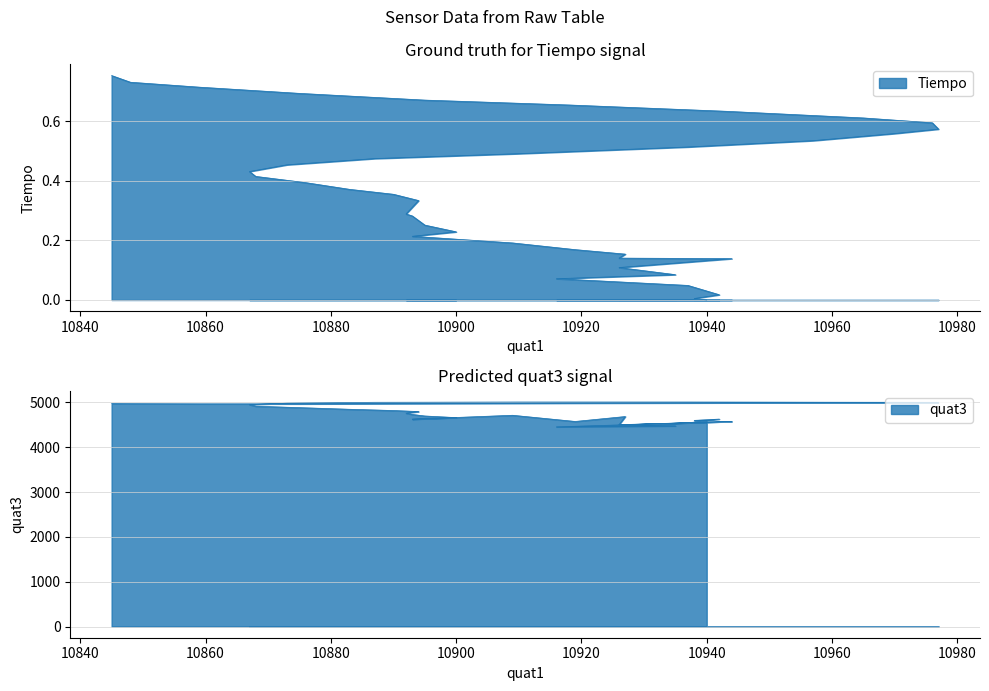

What is the difference between the second highest and minimum values in the Tiempo series?

0.7